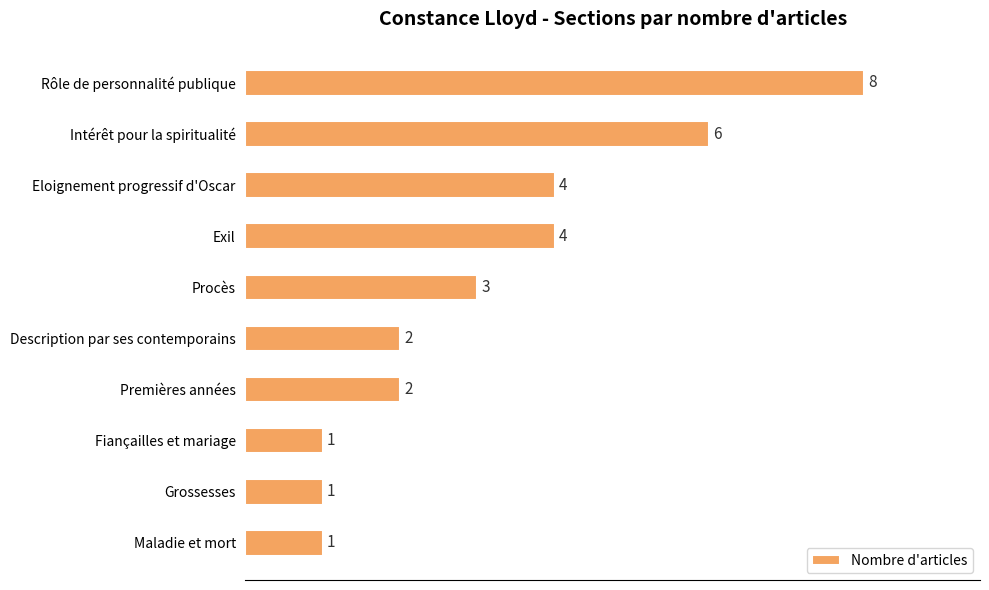

Which has a higher value, Fiançailles et mariage or Intérêt pour la spiritualité?

Intérêt pour la spiritualité